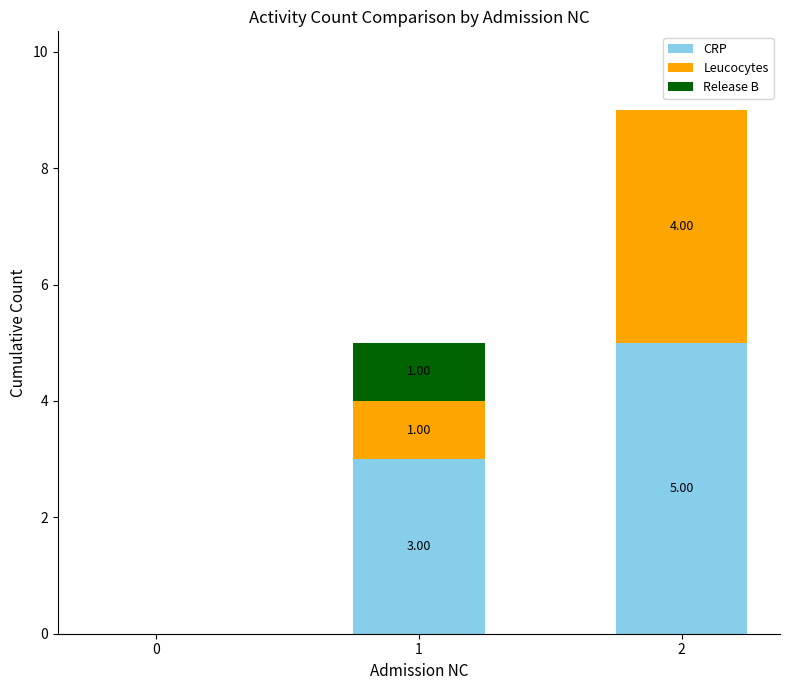

How many data points does each series have?

3